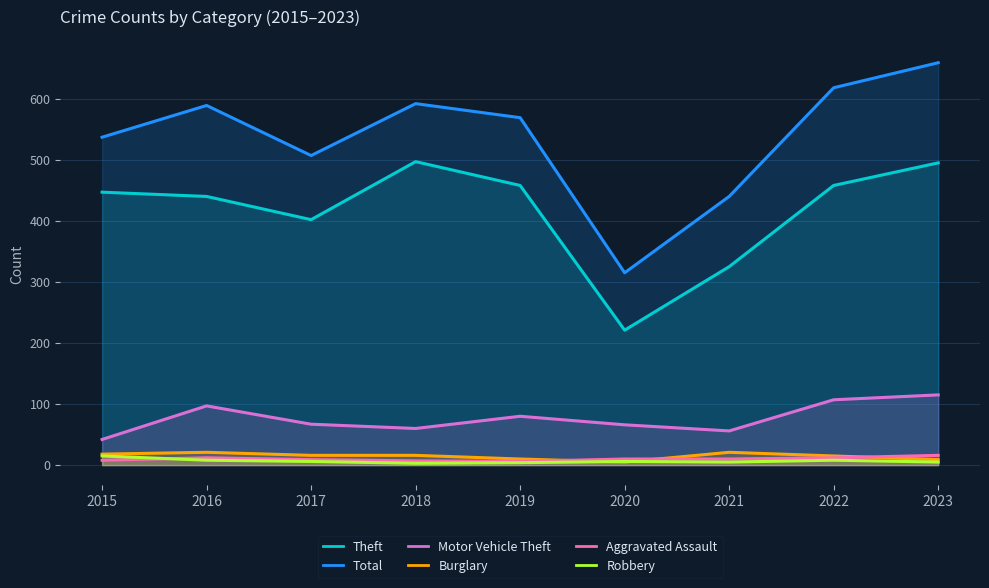

What is the value of the Total point at the 2nd from the left?

589